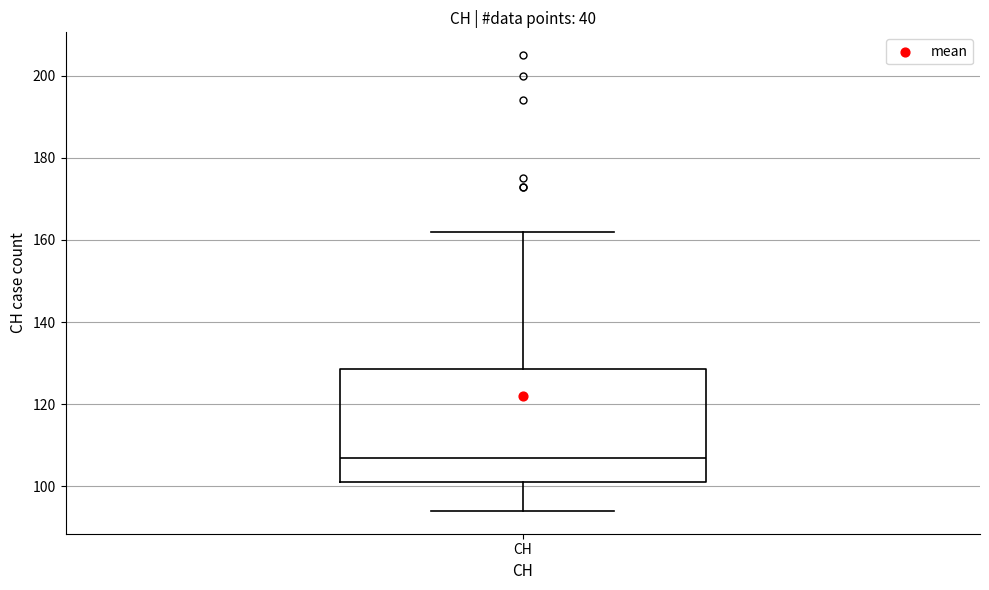

Transcribe this box plot: give where the median line is, the range the box spans, and where the two whiskers end, as read against the y-axis. The values are not printed on the chart, so give them approximately, as read against the axis.

median 108, box 102 to 128, whiskers 94 to 162